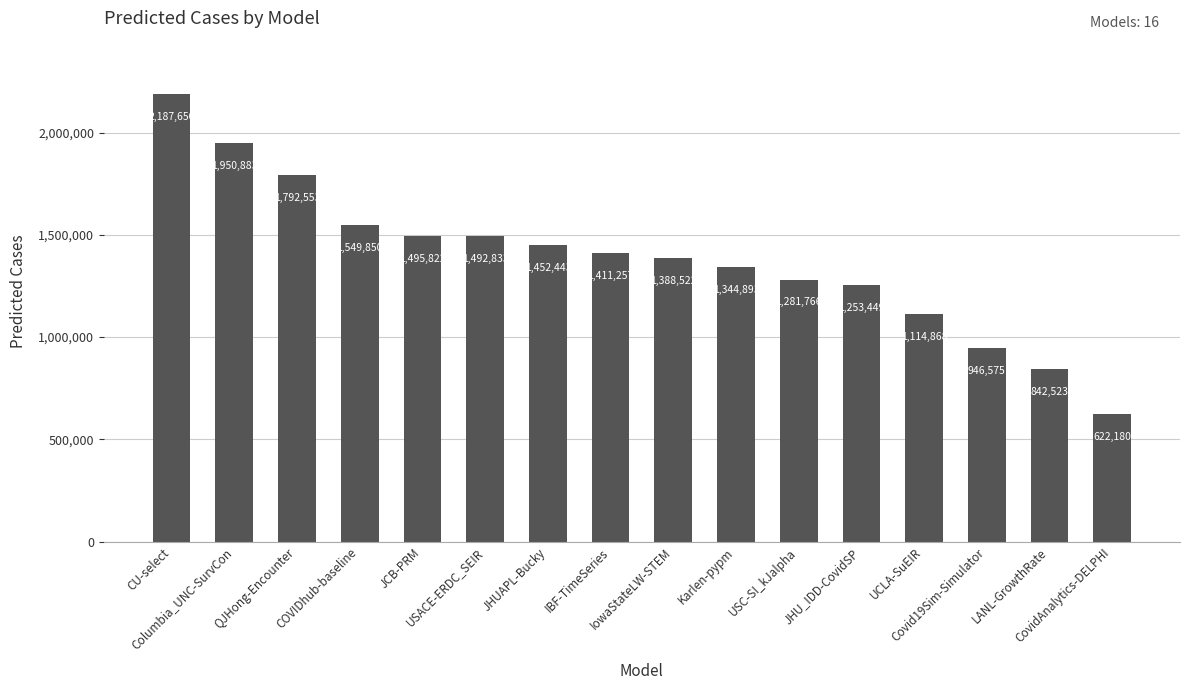

Rank the categories by value from highest to lowest.

CU-select, Columbia_UNC-SurvCon, QJHong-Encounter, COVIDhub-baseline, JCB-PRM, USACE-ERDC_SEIR, JHUAPL-Bucky, IBF-TimeSeries, IowaStateLW-STEM, Karlen-pypm, USC-SI_kJalpha, JHU_IDD-CovidSP, UCLA-SuEIR, Covid19Sim-Simulator, LANL-GrowthRate, CovidAnalytics-DELPHI